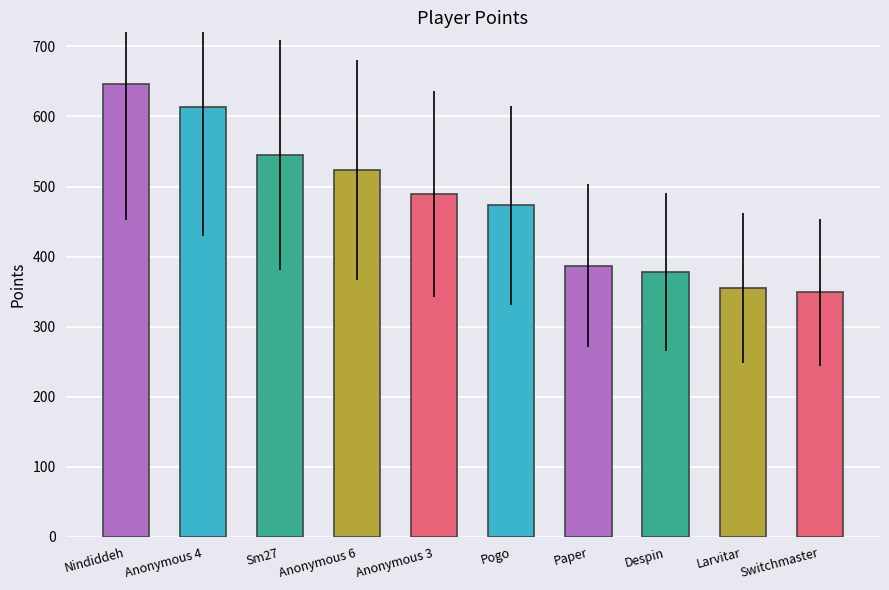

Are the bars grouped side by side (vs. stacked)?

No